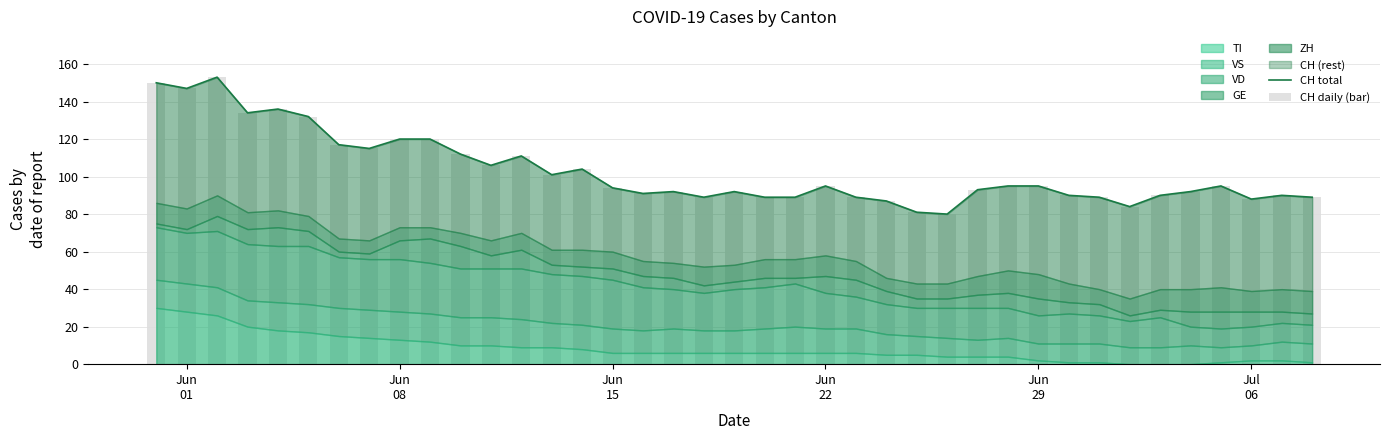

At how many categories does at least one series exceed 104?

13